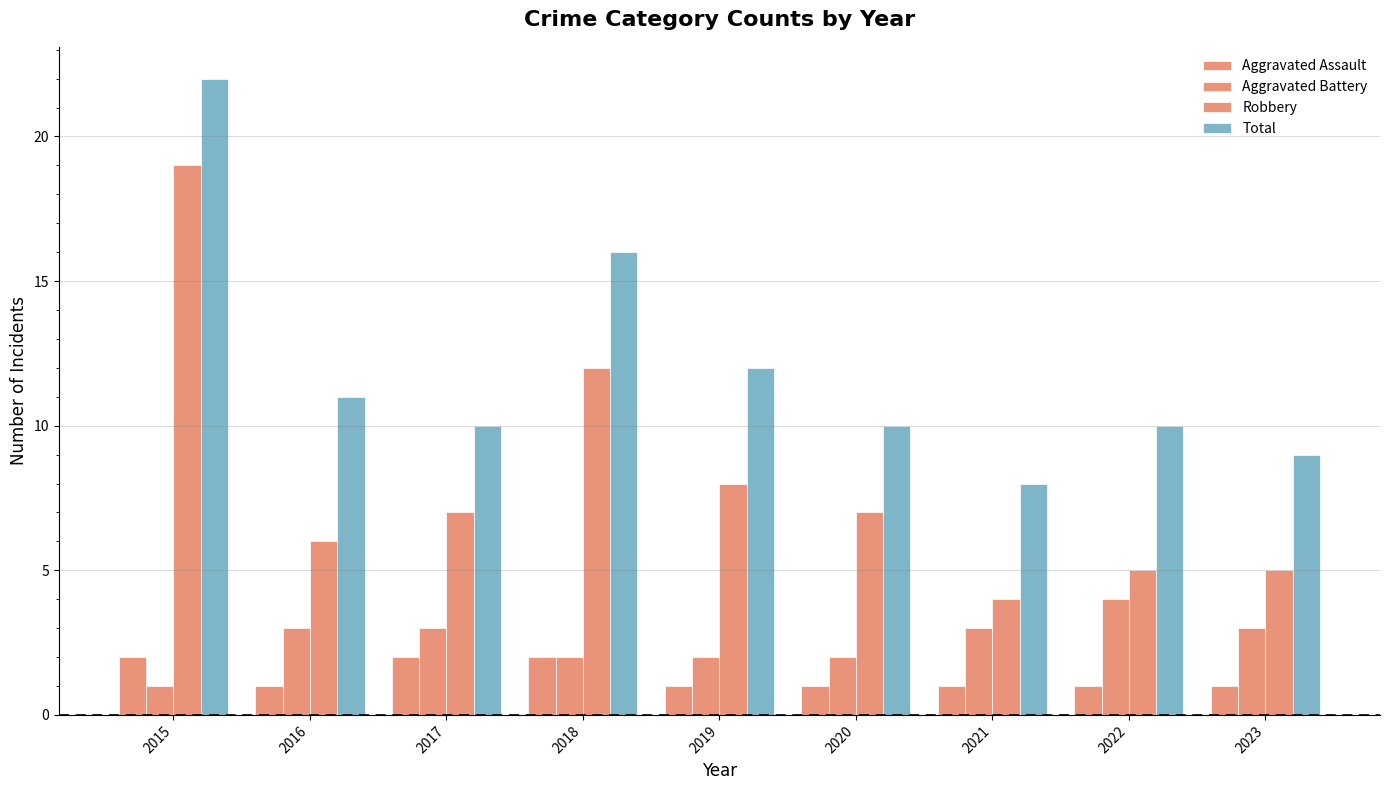

Count the number of data series in this chart.

4